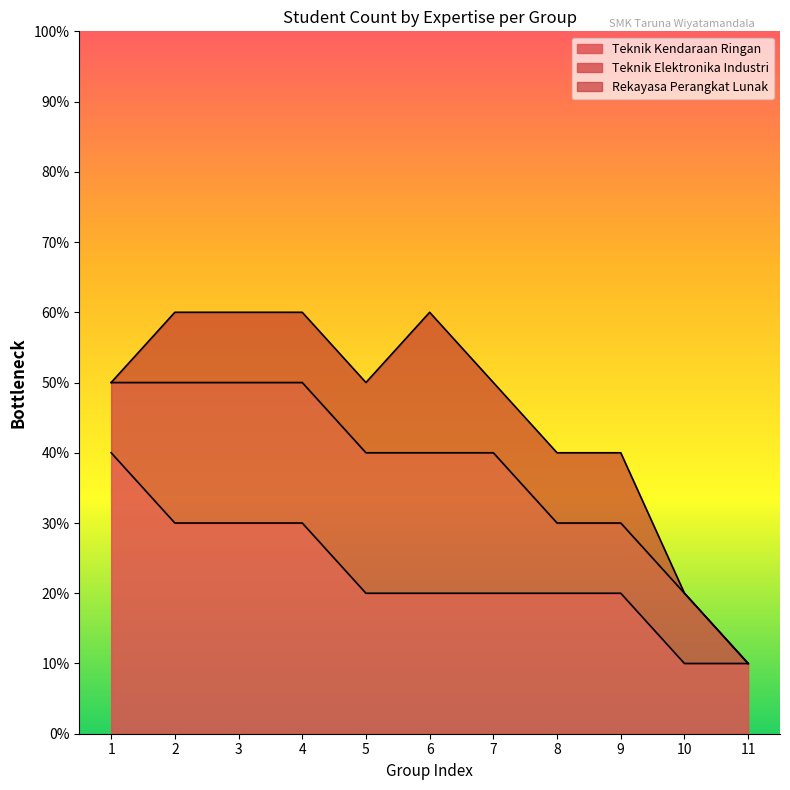

At which label does Rekayasa Perangkat Lunak first exceed 1?

6